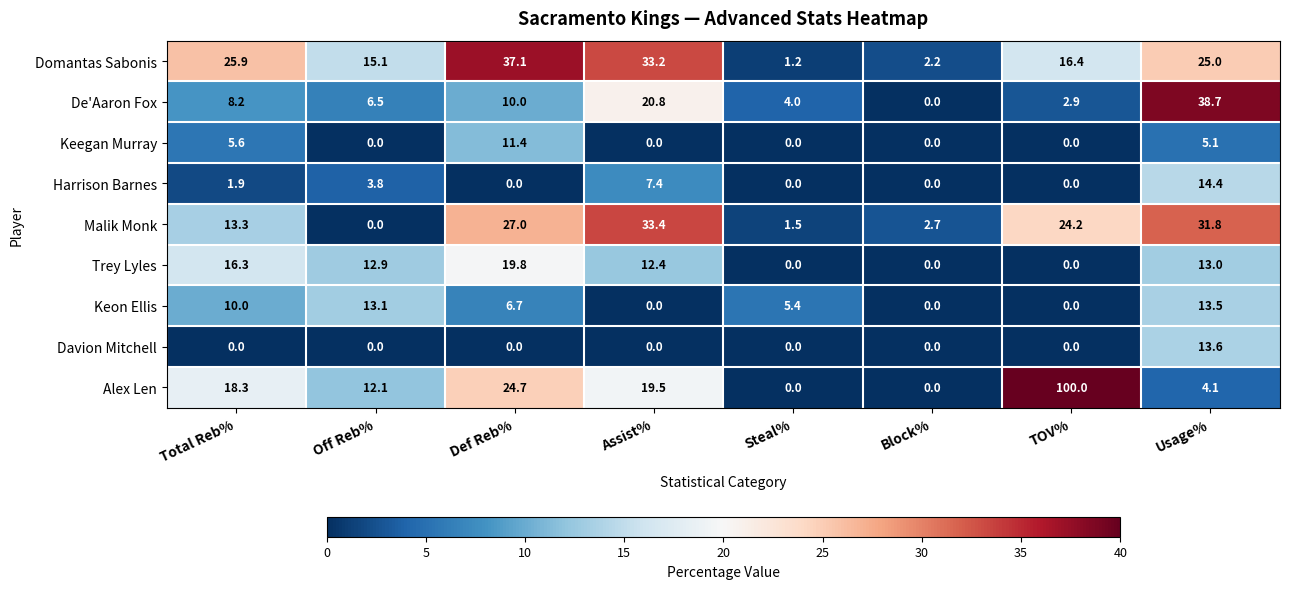

List the series in order of their peak value, lowest first.

Keegan Murray, Keon Ellis, Davion Mitchell, Harrison Barnes, Trey Lyles, Malik Monk, Domantas Sabonis, De'Aaron Fox, Alex Len